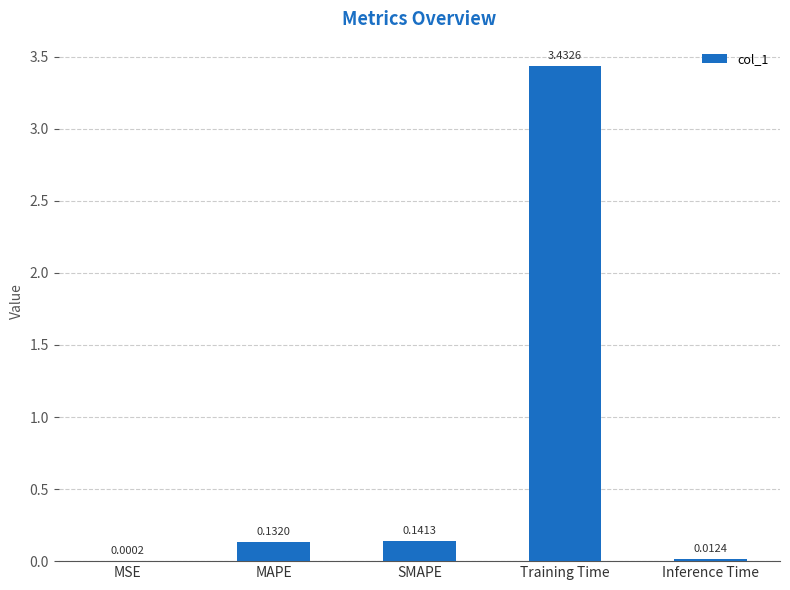

Which label corresponds to the largest value in the chart?

Training Time